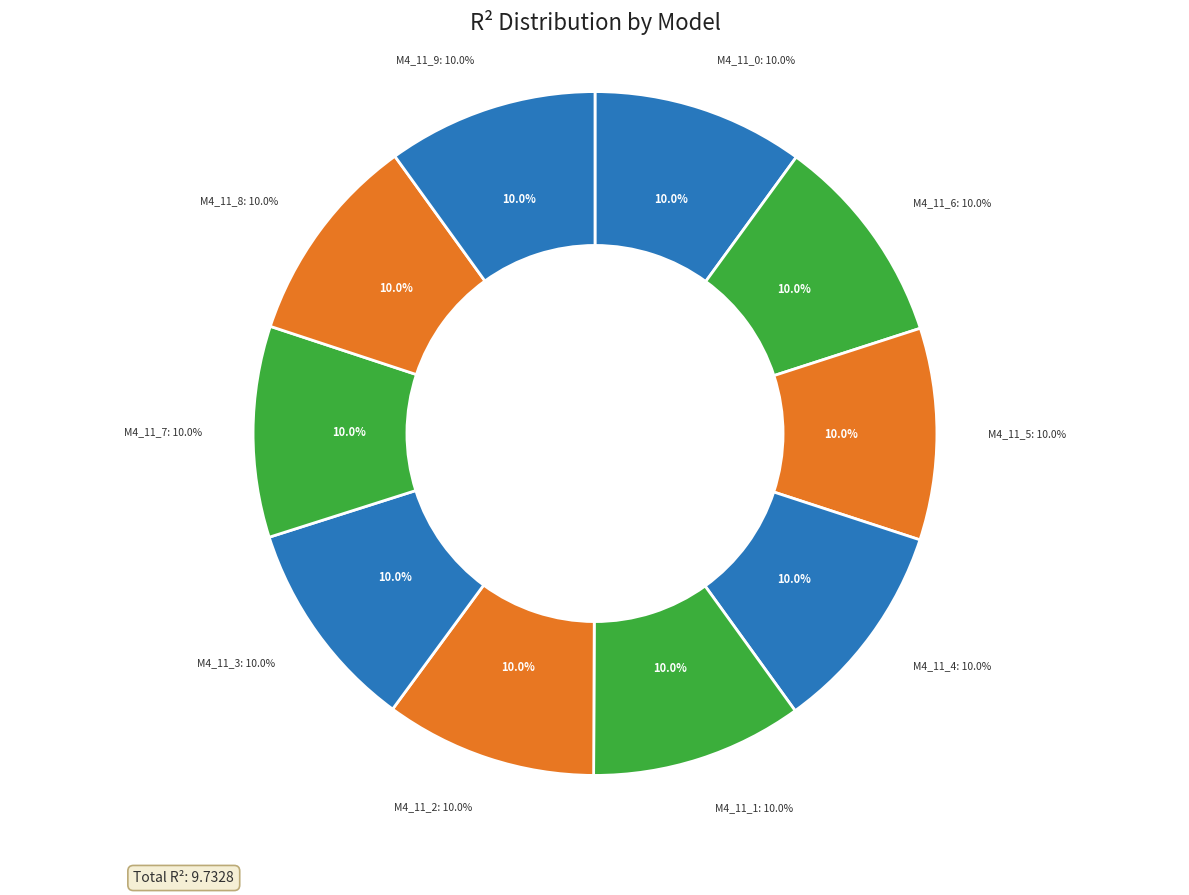

Does any single category account for the majority?

No